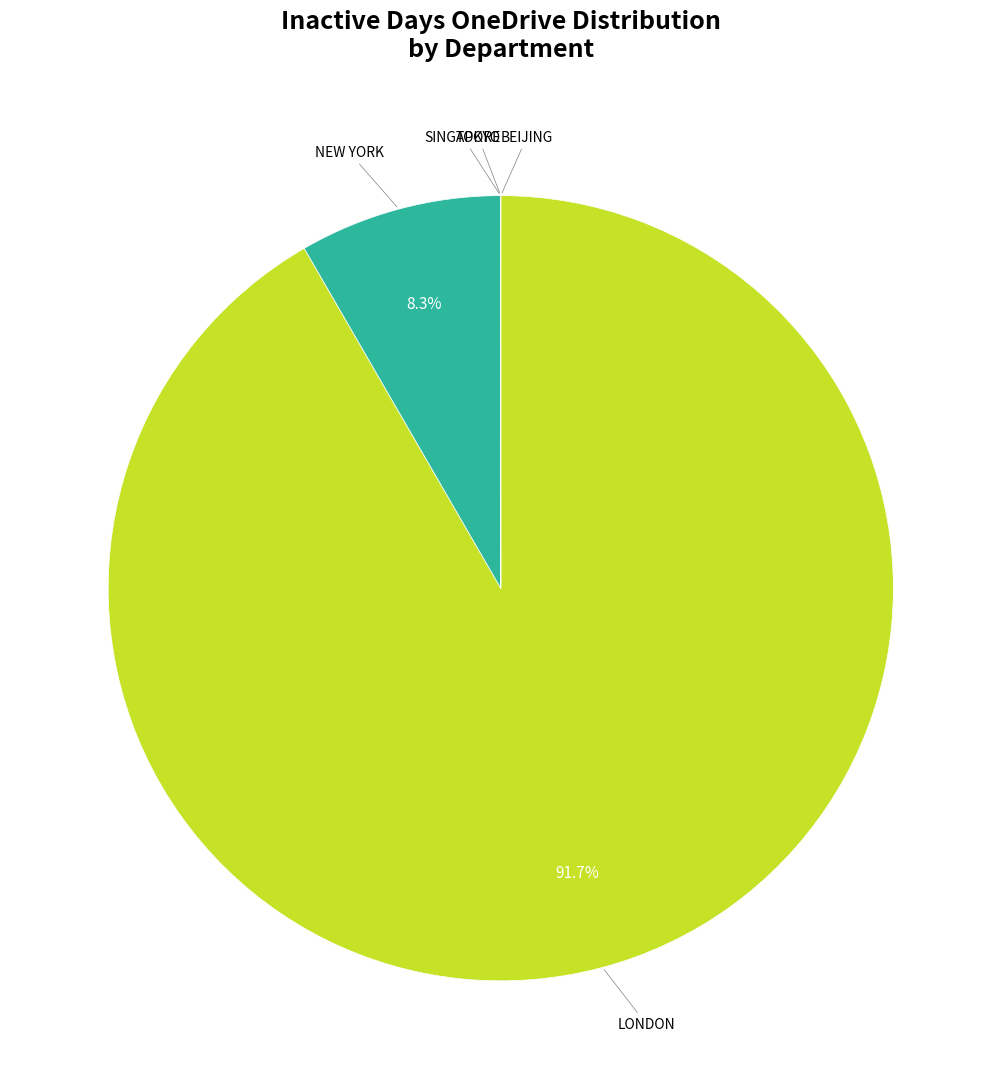

Is there a majority slice in this chart?

Yes